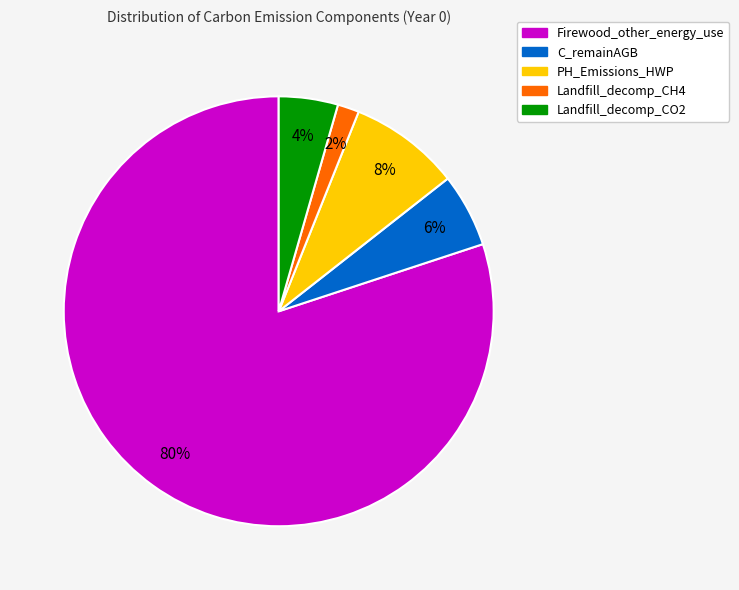

Which category has the biggest portion of the pie?

Firewood_other_energy_use